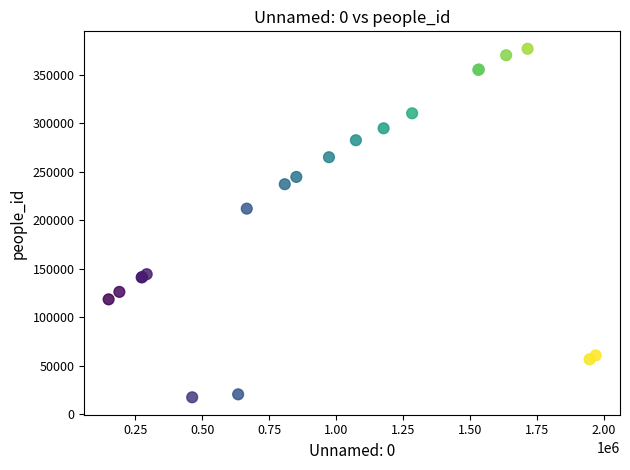

What Y value in the scatter plot is closest to 197247?

212083